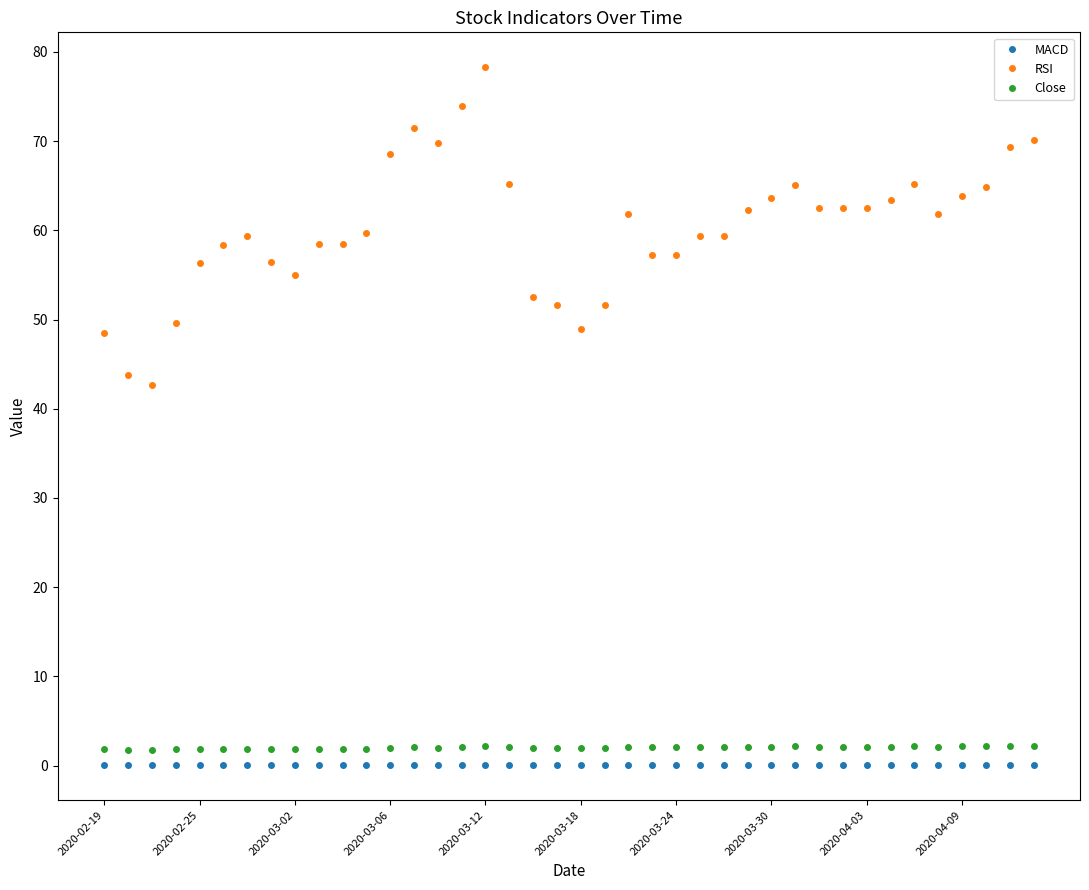

Which series has the widest spread of values?

RSI